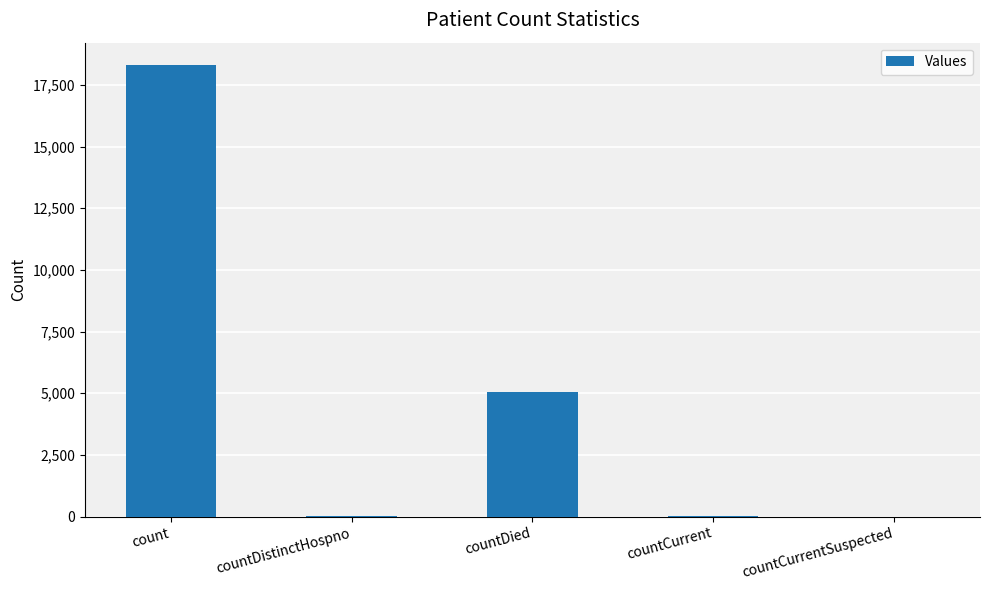

How many series are shown in this chart?

1